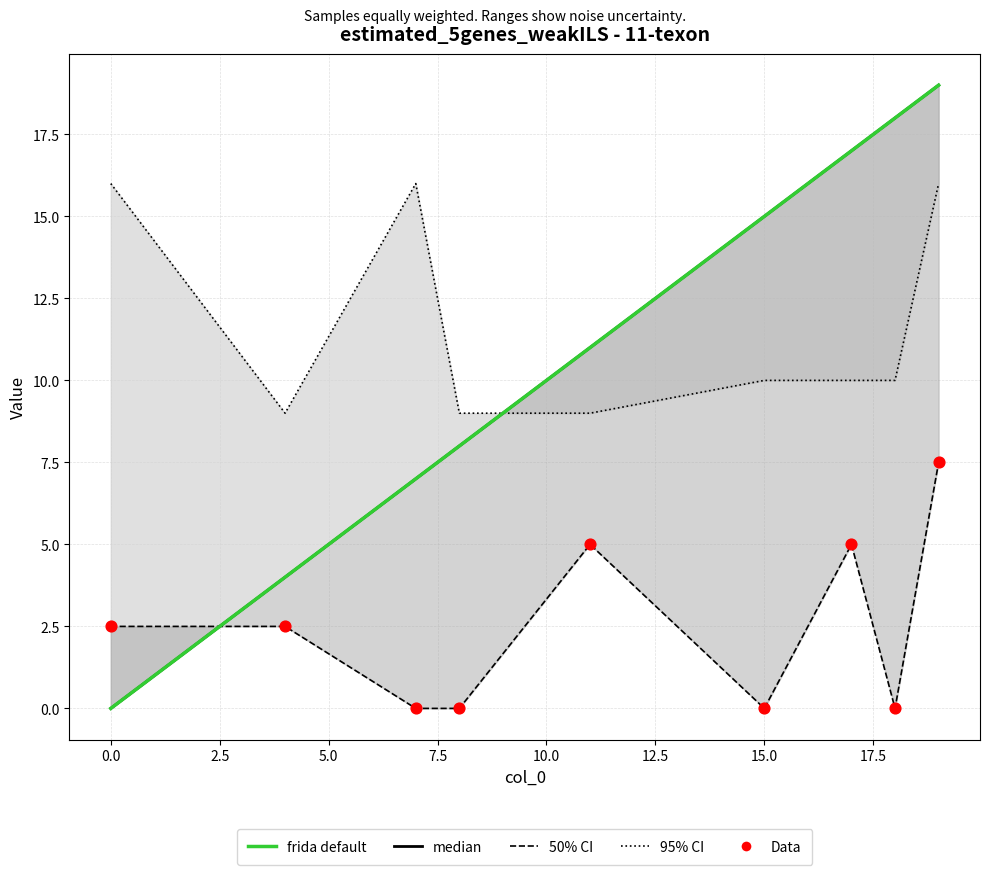

Which series reaches the maximum Y coordinate?

median